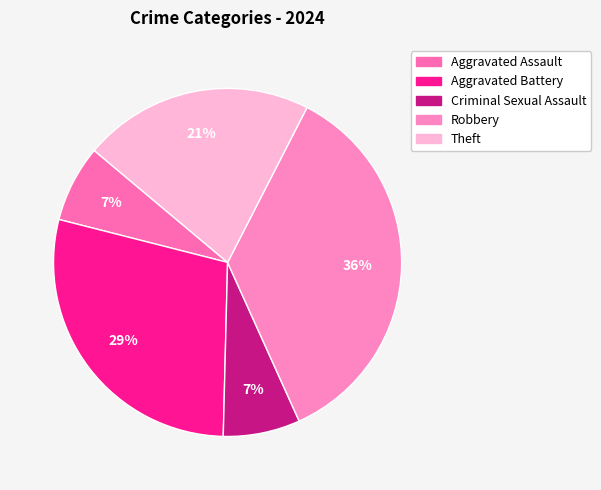

How many segments does this pie chart have?

5